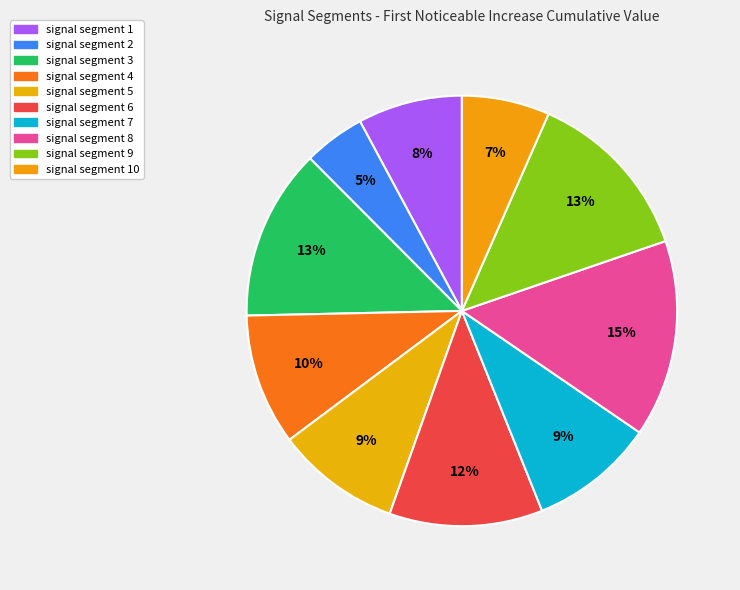

What portion of the pie excludes signal segment 4?

90.1%